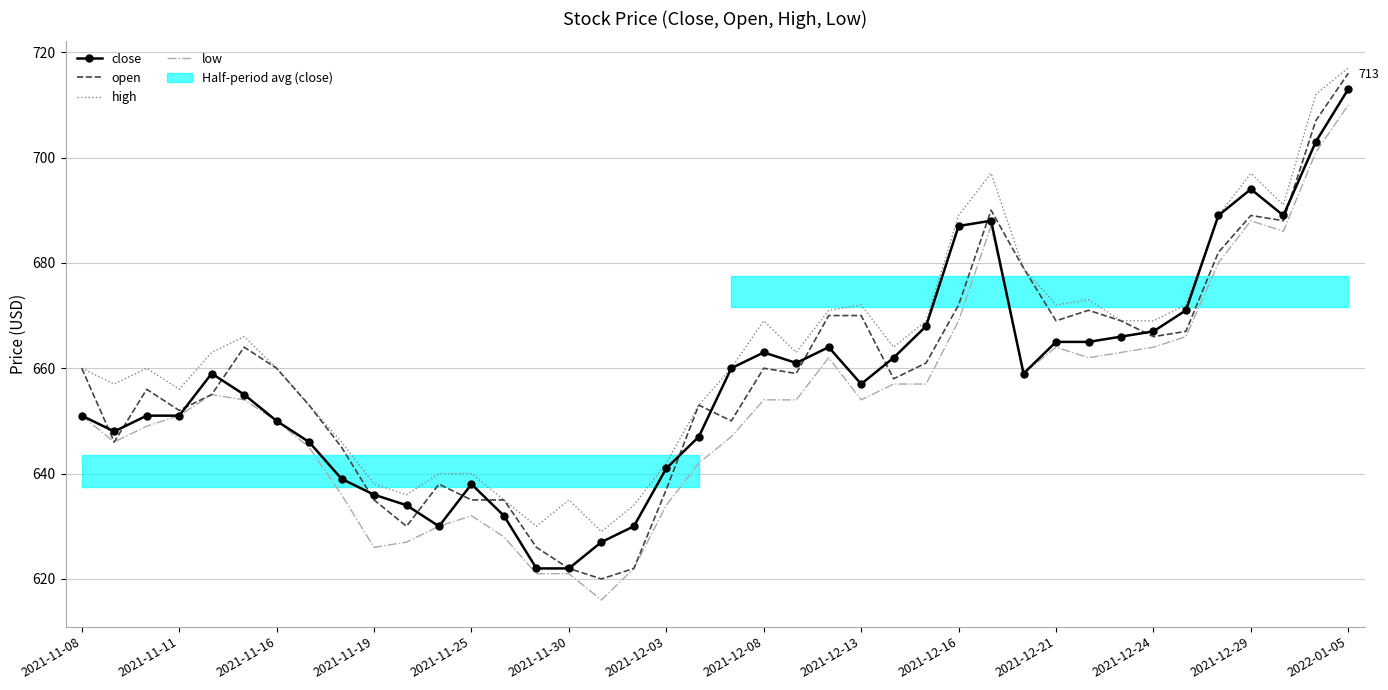

Reading left to right, what are all the values shown in this chart?

close: 651	648	651	651	659	655	650	646	639	636	634	630	638	632	622	622	627	630	641	647	660	663	661	664	657	662	668	687	688	659	665	665	666	667	671	689	694	689	703	713
open: 660	646	656	652	655	664	660	653	645	635	630	638	635	635	626	622	620	622	637	653	650	660	659	670	670	658	661	672	690	679	669	671	669	666	667	682	689	688	707	716
high: 660	657	660	656	663	666	660	653	646	638	636	640	640	635	630	635	629	634	642	653	660	669	663	671	672	664	669	689	697	679	672	673	669	669	672	689	697	691	712	717
low: 651	646	649	651	655	654	650	645	636	626	627	630	632	628	621	621	616	622	634	642	647	654	654	662	654	657	657	669	687	659	664	662	663	664	666	680	688	686	701	710